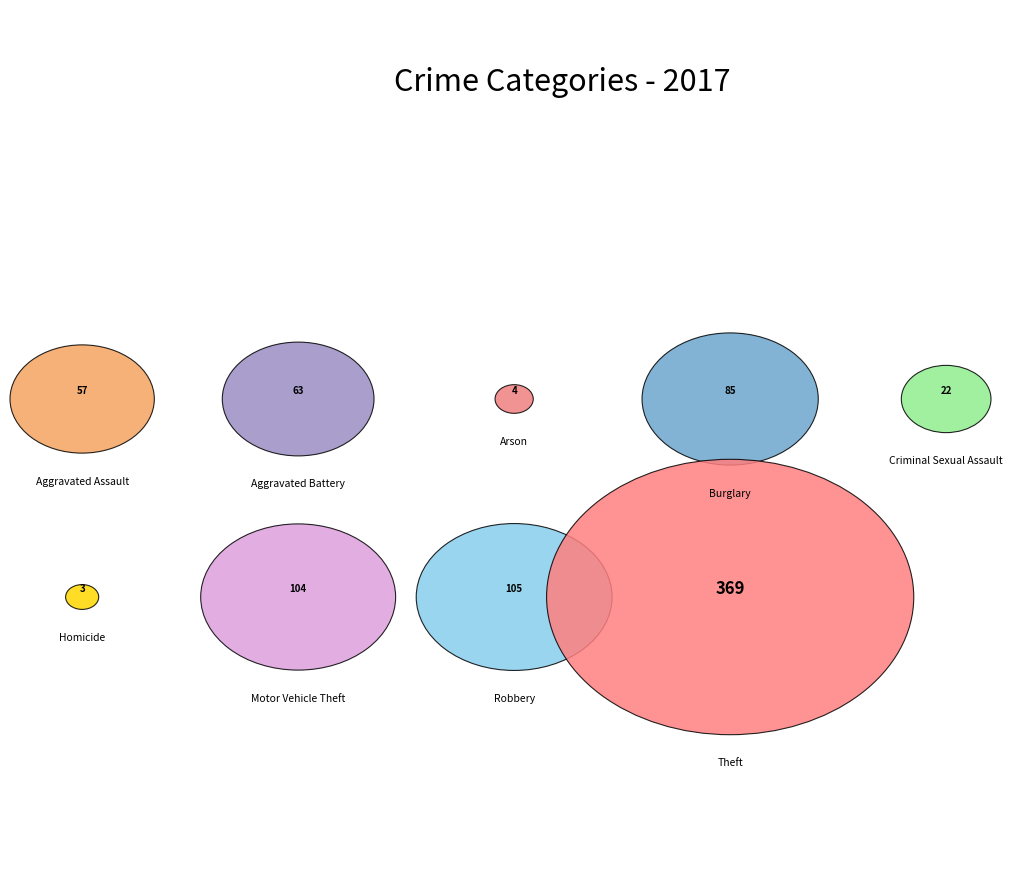

Between Motor Vehicle Theft and Burglary, which is larger?

Motor Vehicle Theft